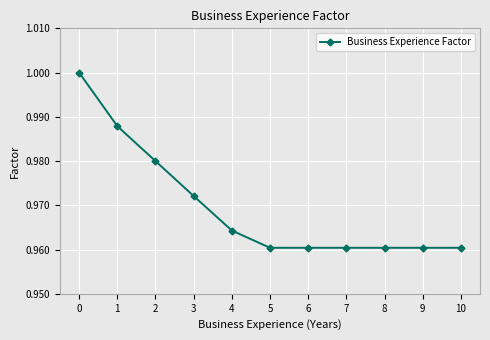

What is the sum of the values at 6 and 10?

1.9